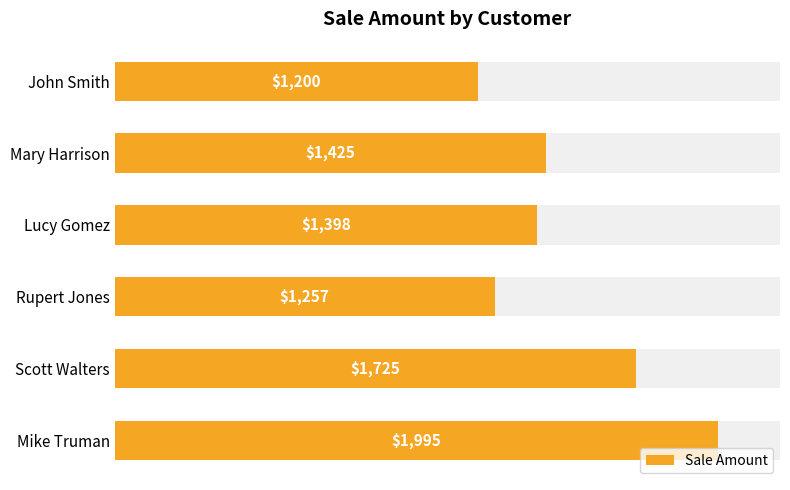

How many data points are above 1425?

2